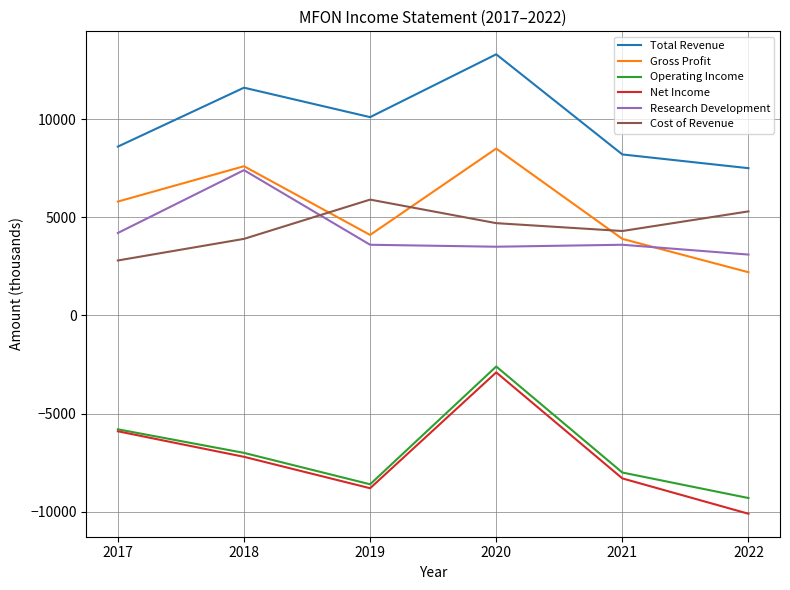

What is the spread (max minus min) of values at 2019?

18900